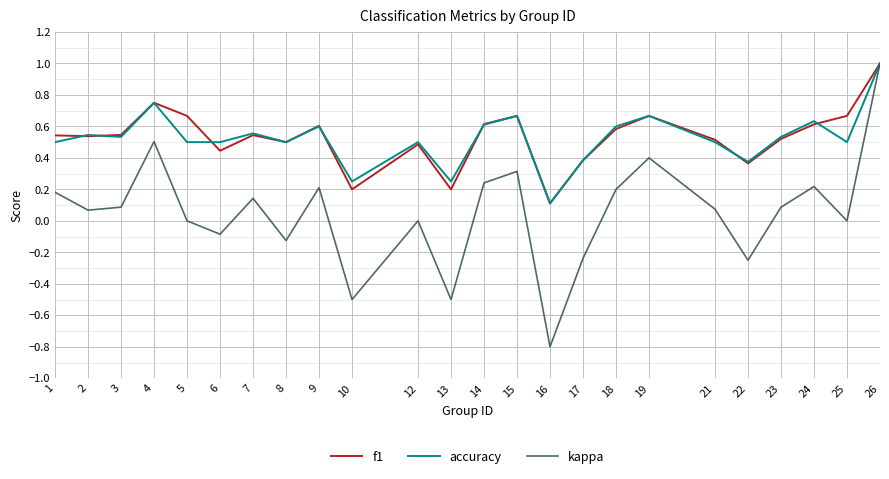

Which series has the widest spread of values?

kappa